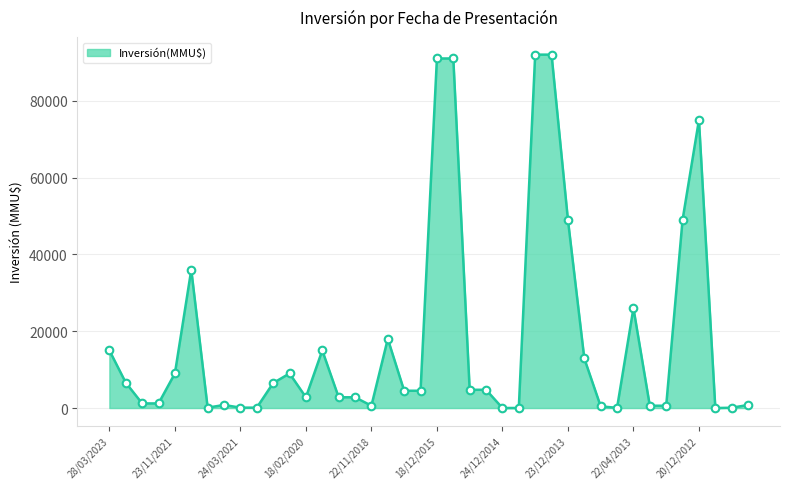

What is the difference between the maximum and minimum values?

92000